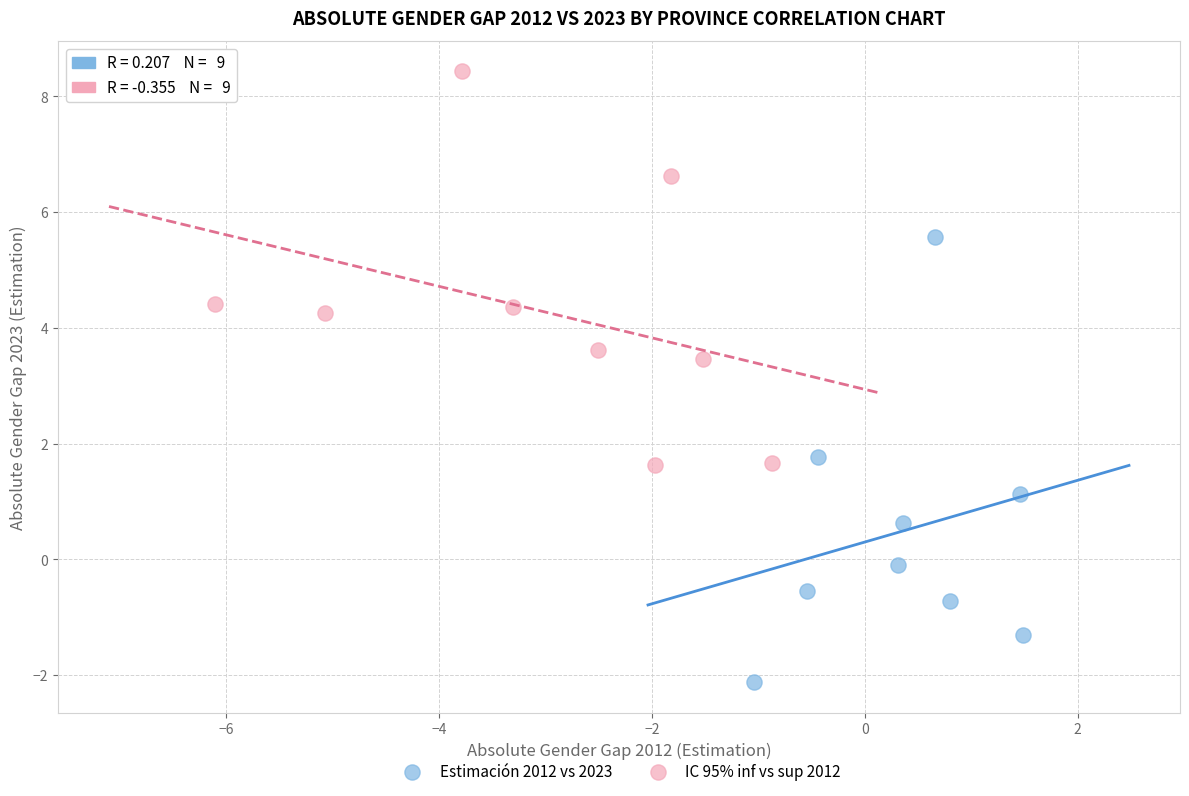

Which series contains the lowest Y value?

Estimación 2012 vs 2023